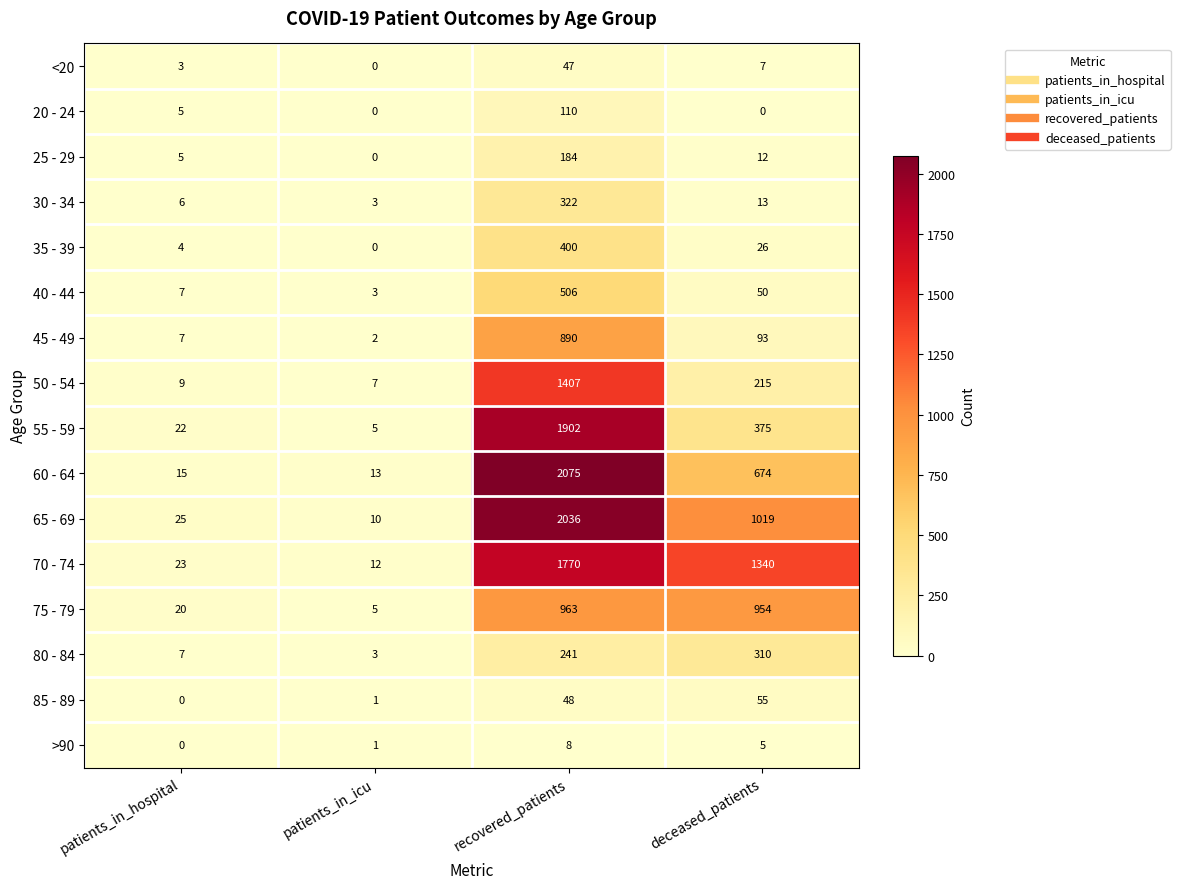

How many values in the 40 - 44 series are below 50?

2